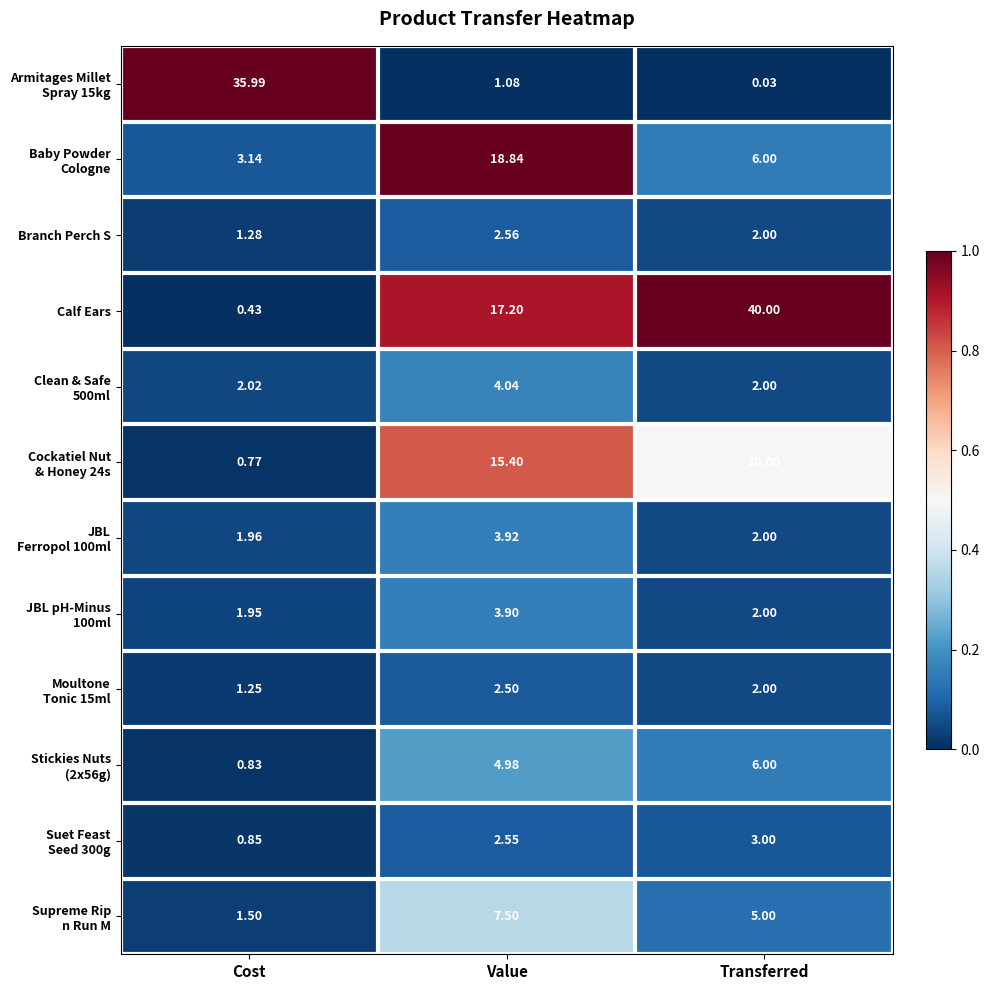

At how many categories does at least one series exceed 0?

3